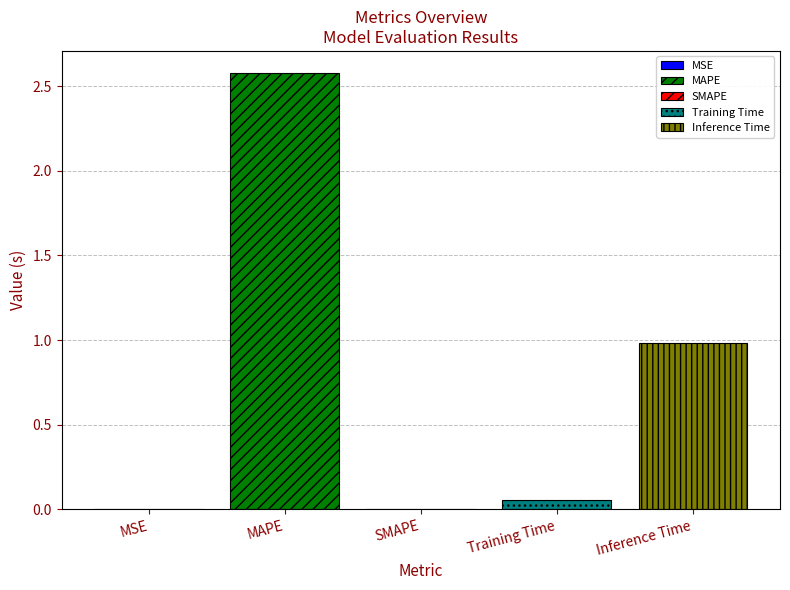

Which has a higher value, SMAPE or MSE?

MSE